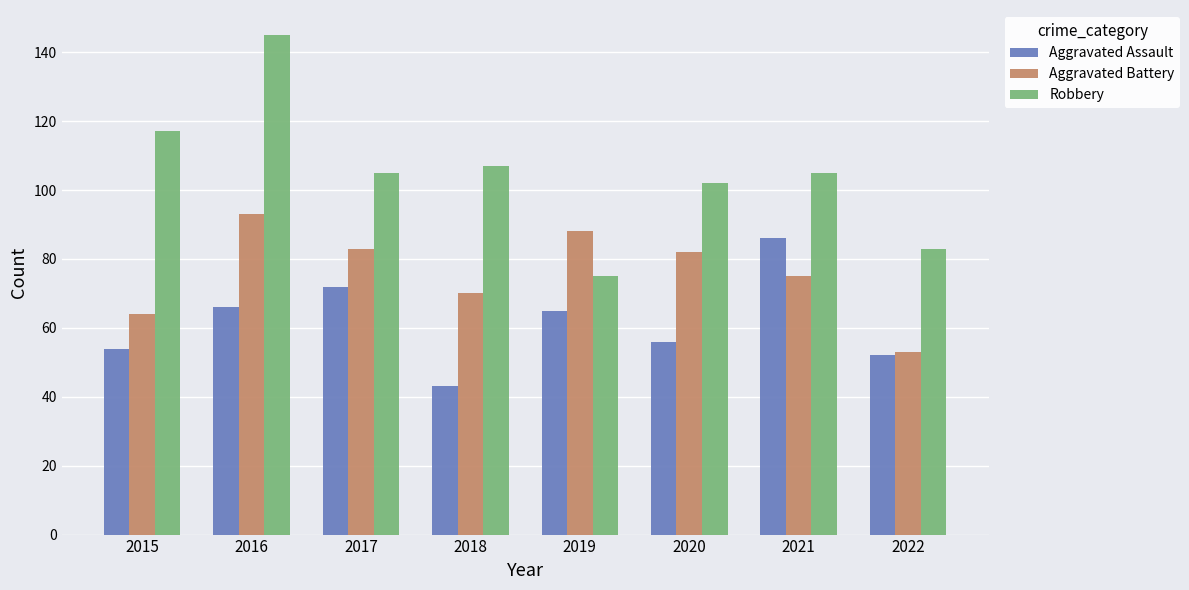

What is the average value of the Aggravated Battery series?

76